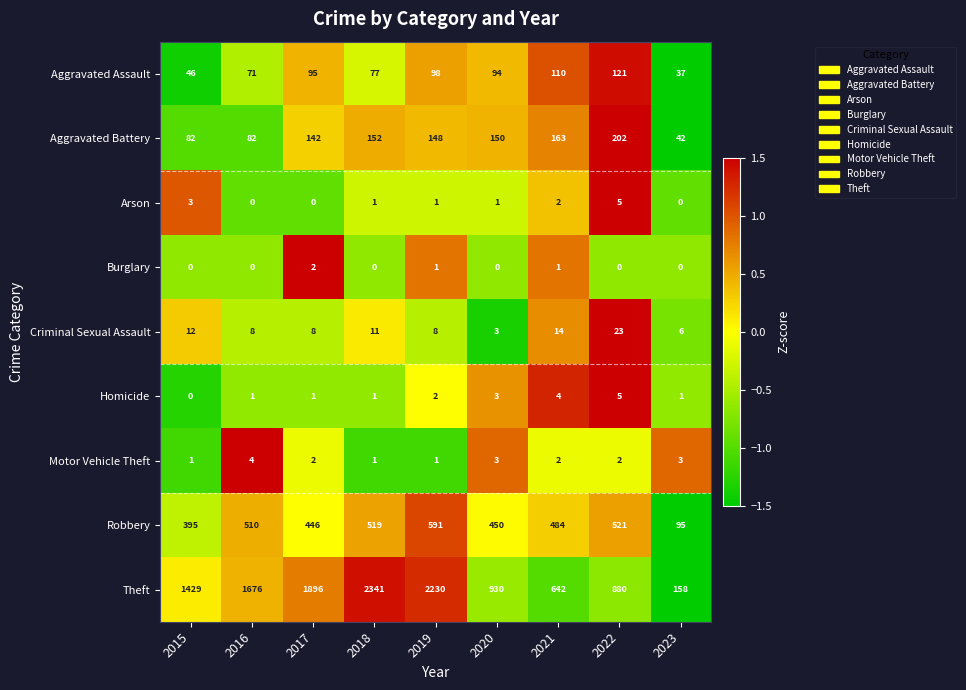

Which series has the widest spread of values?

Theft